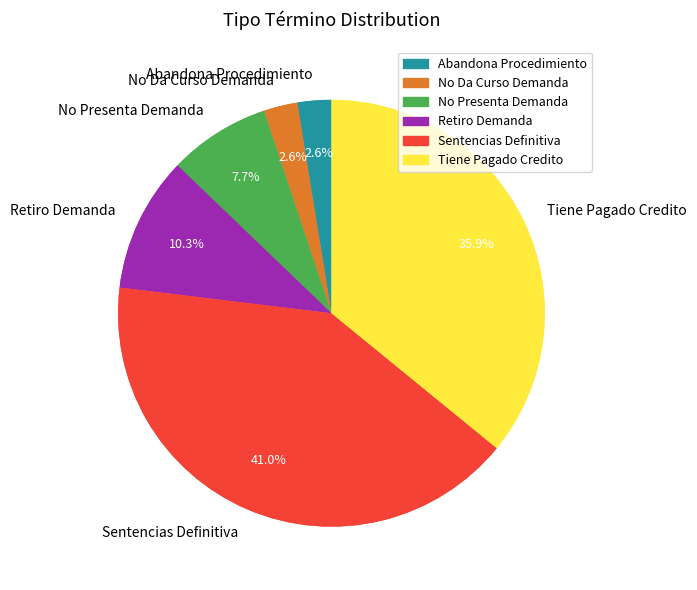

What is the largest slice in the pie chart?

Sentencias Definitiva